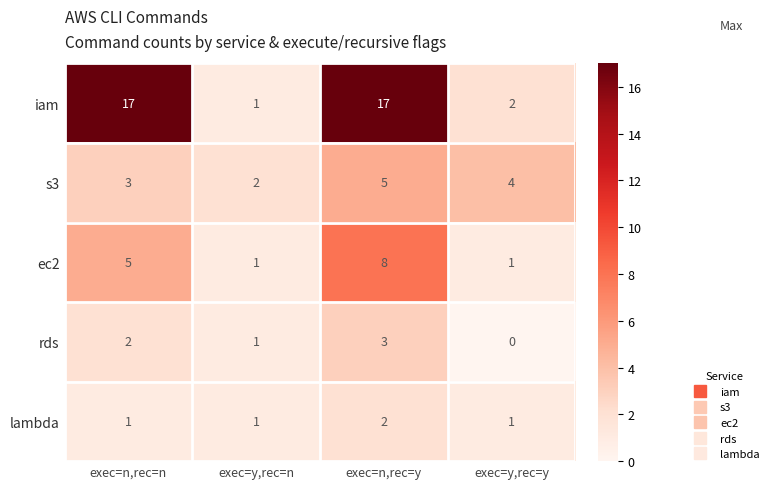

Count the number of categories in the chart.

4